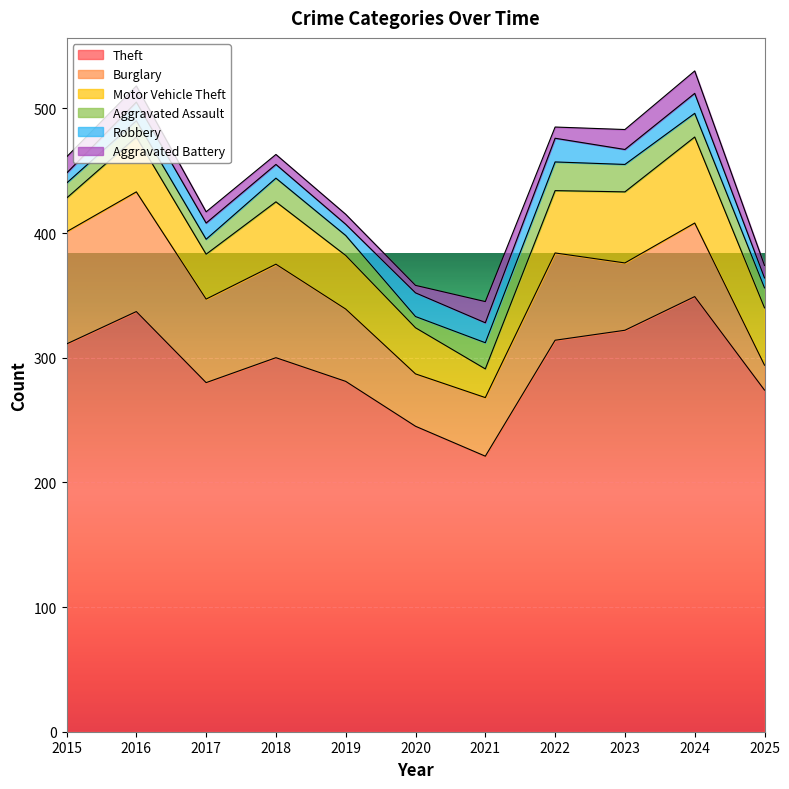

True or false: Burglary and Motor Vehicle Theft intersect in this chart.

True